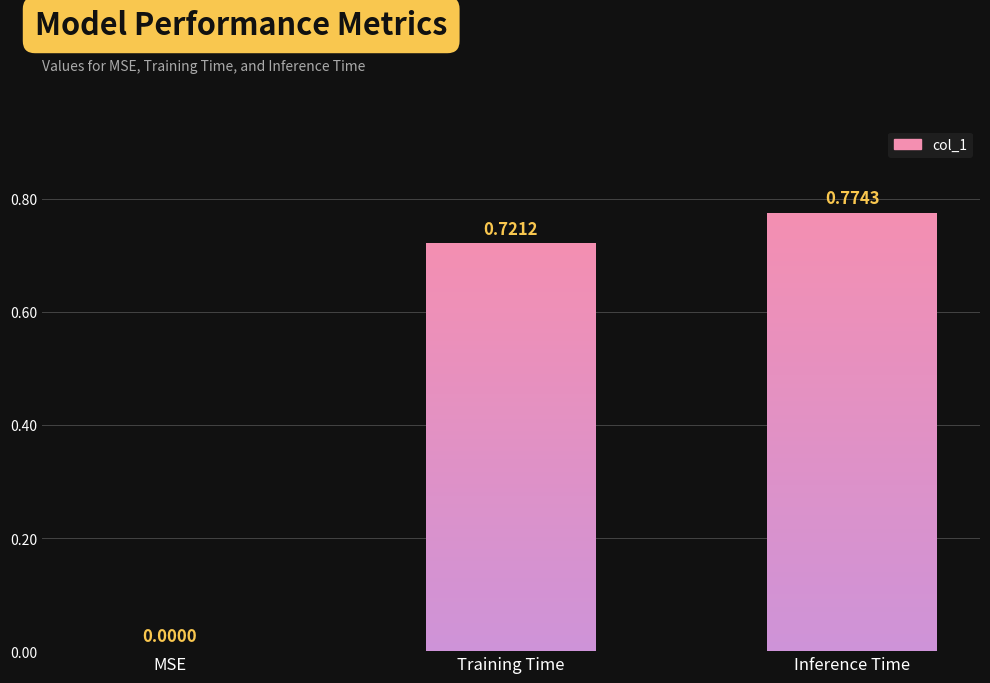

Which label corresponds to the smallest value in the chart?

MSE